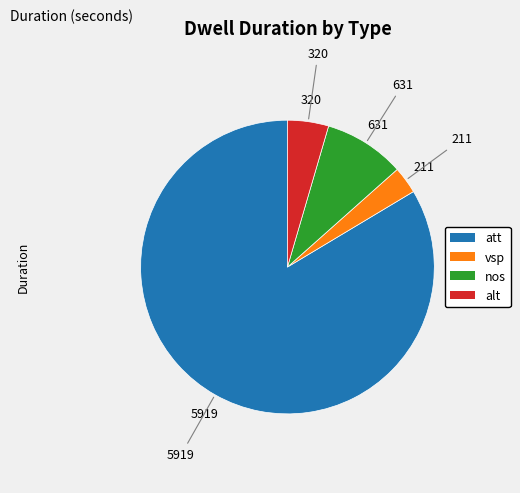

Combined, do alt and nos account for over 50%?

No